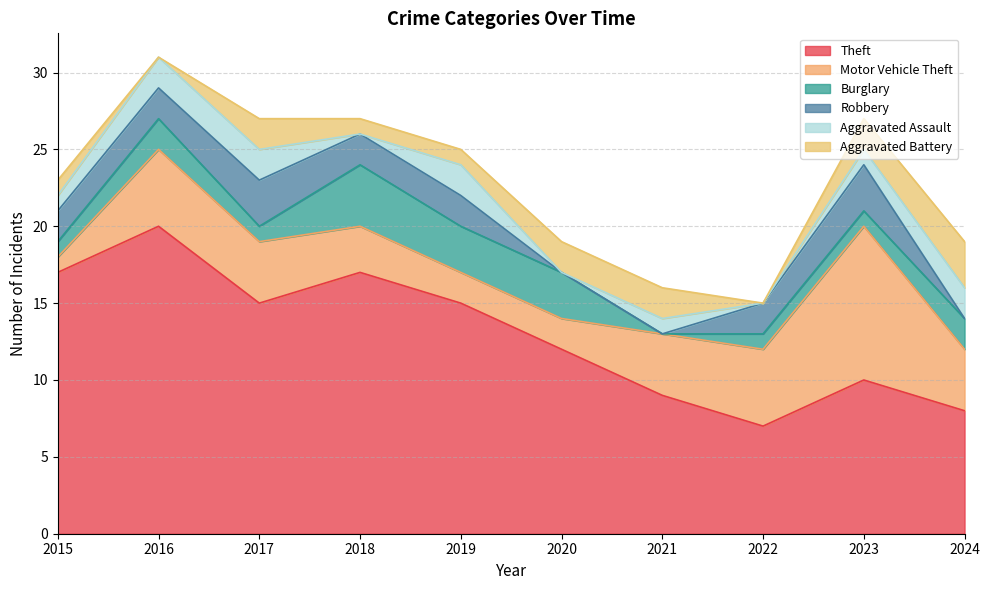

Which series has the largest total across all categories?

Theft